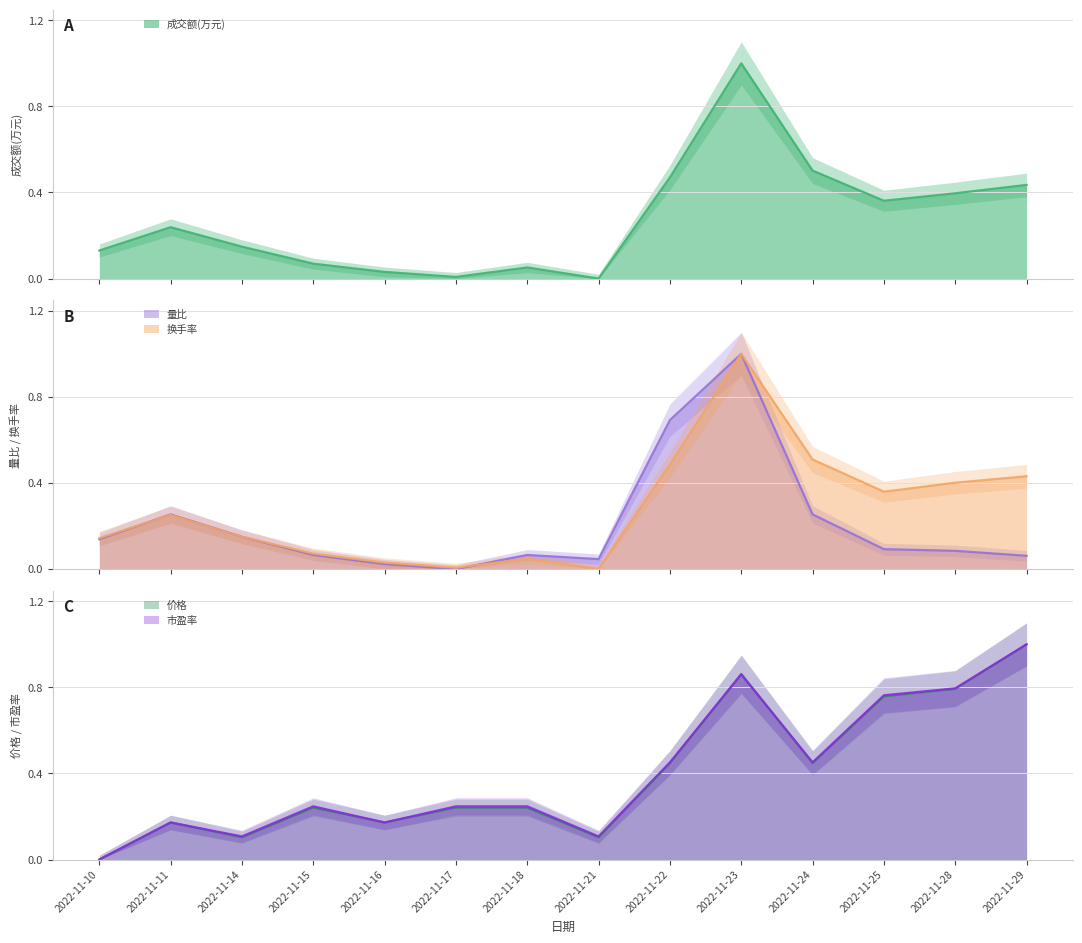

What is the total value across all series at 2022-11-28?

2.5